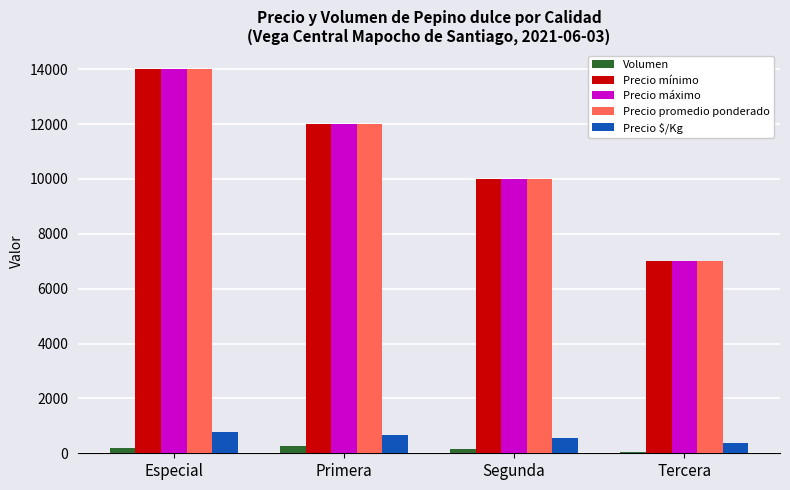

How many groups of bars are there?

4